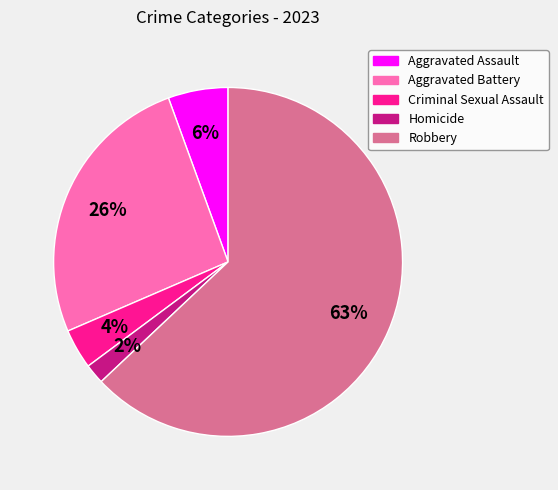

Combined, do Aggravated Battery and Homicide account for over 50%?

No